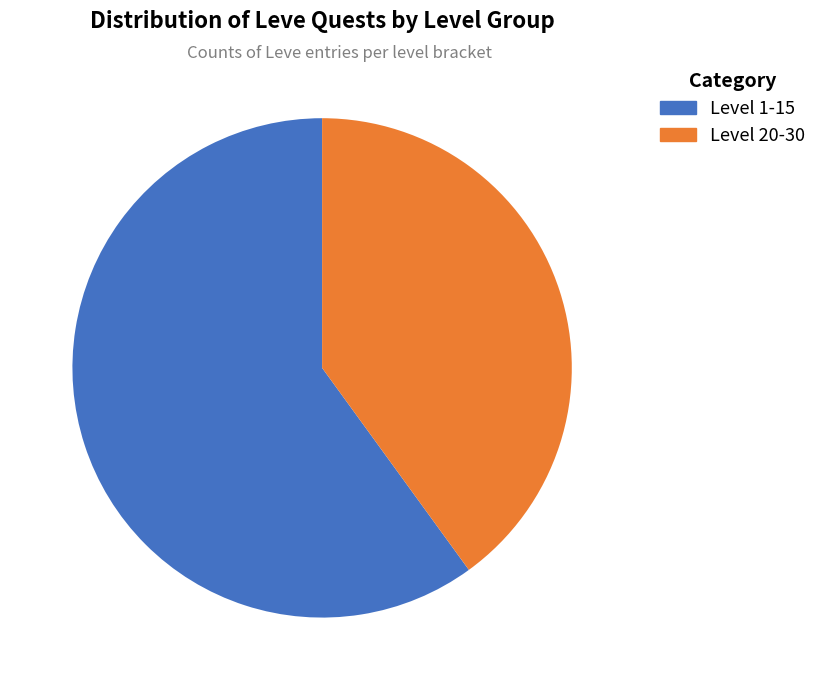

Does any single category account for the majority?

Yes